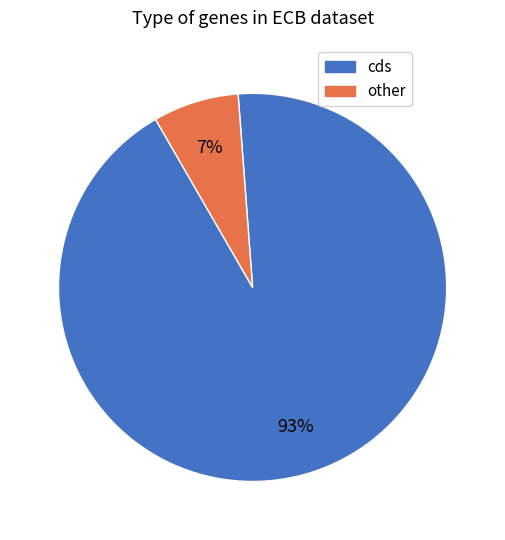

How many segments does this pie chart have?

2